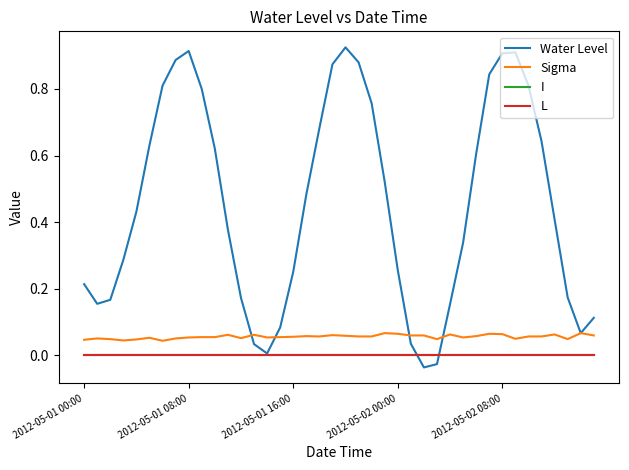

In Water Level, how many points are higher than both neighbors (excluding endpoints)?

3